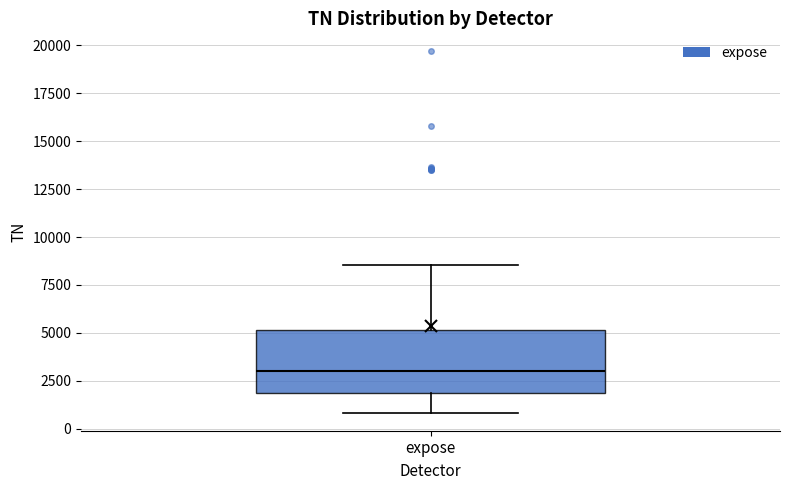

Read this box plot against the y-axis: the position of the median line, the range covered by the box, and the ends of both whiskers. The values are not printed on the chart, so give them approximately, as read against the axis.

median 3000, box 2000 to 5000, whiskers 1000 to 8500